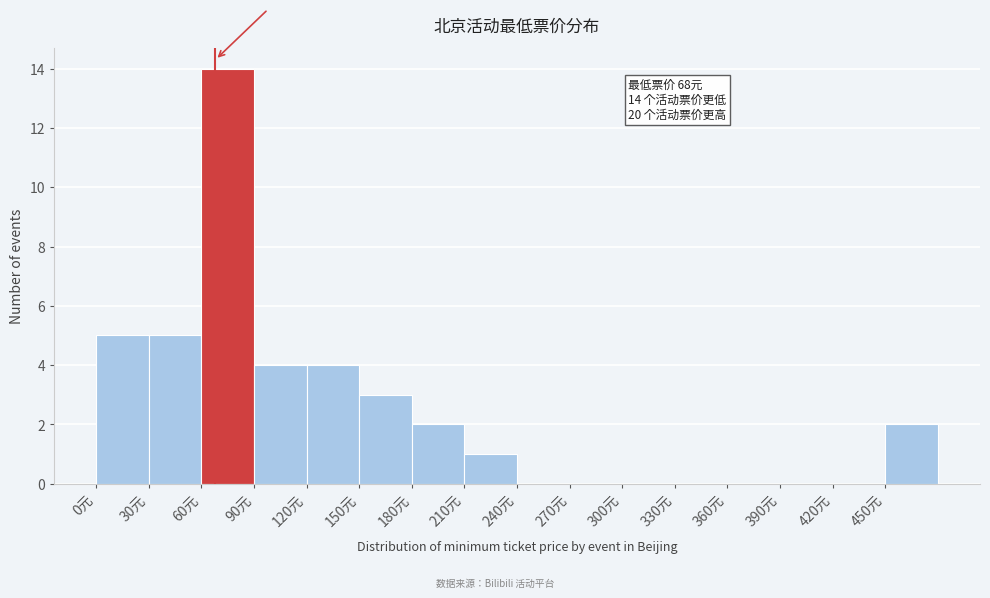

Which range on the x-axis has the tallest bar?

60 to 90